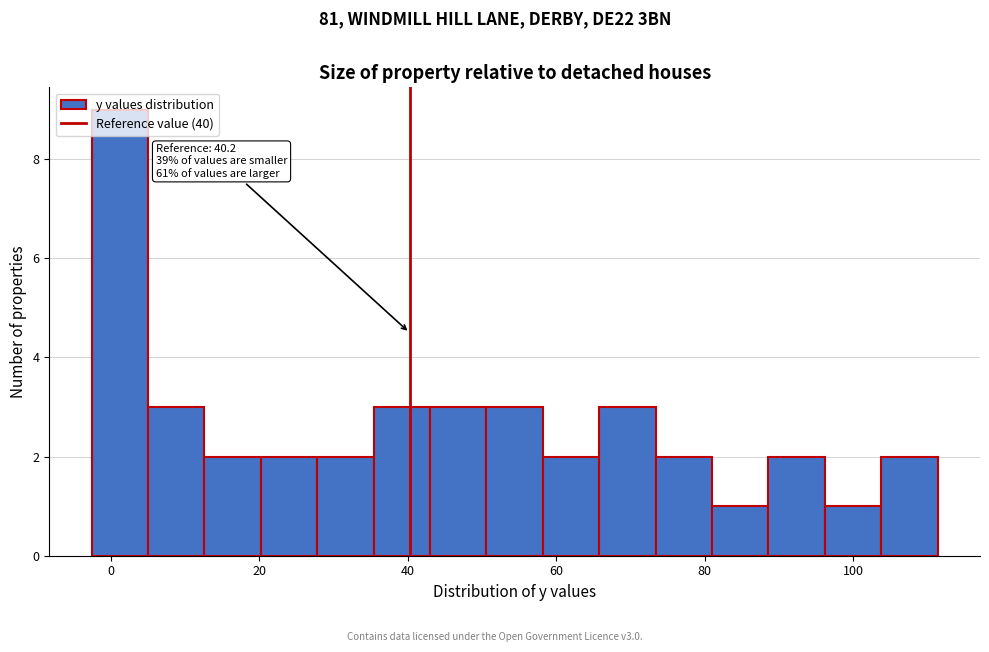

Around what value on the x-axis is the tallest bar? Give the approximate position of its centre, as read against the axis.

2